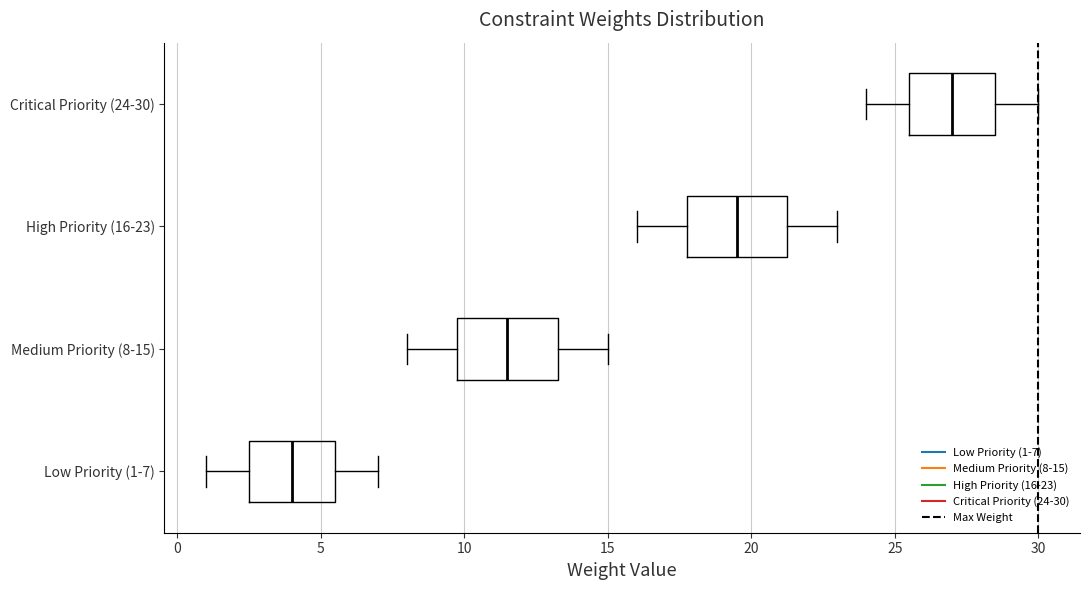

Which box has the furthest to the left median line?

Low Priority (1-7)